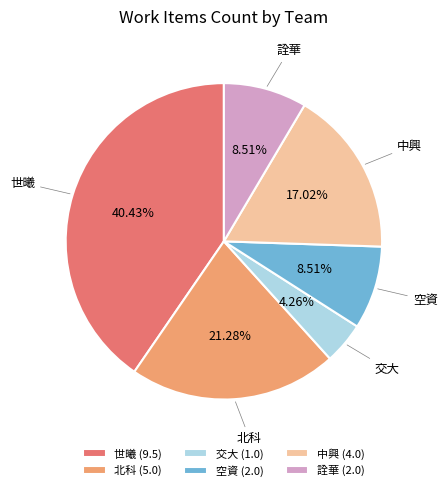

Which has a higher value, 空資 or 交大?

空資